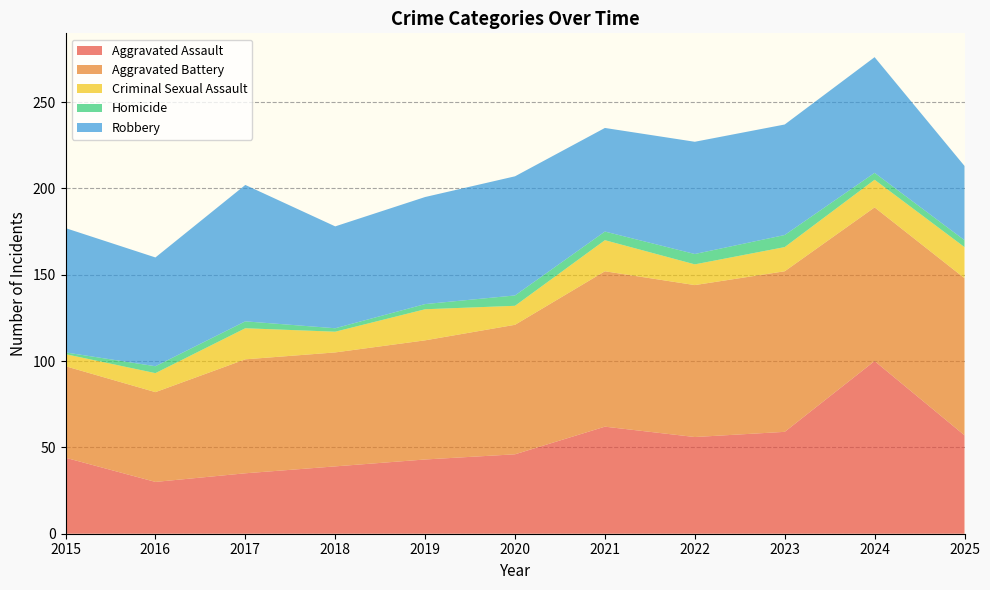

Reading left to right, extract all data points from this chart.

Aggravated Assault: 44	30	35	39	43	46	62	56	59	100	57
Aggravated Battery: 53	52	66	66	69	75	90	88	93	89	91
Criminal Sexual Assault: 7	11	18	12	18	11	18	12	14	16	18
Homicide: 1	4	4	2	3	6	5	6	7	4	4
Robbery: 72	63	79	59	62	69	60	65	64	67	43